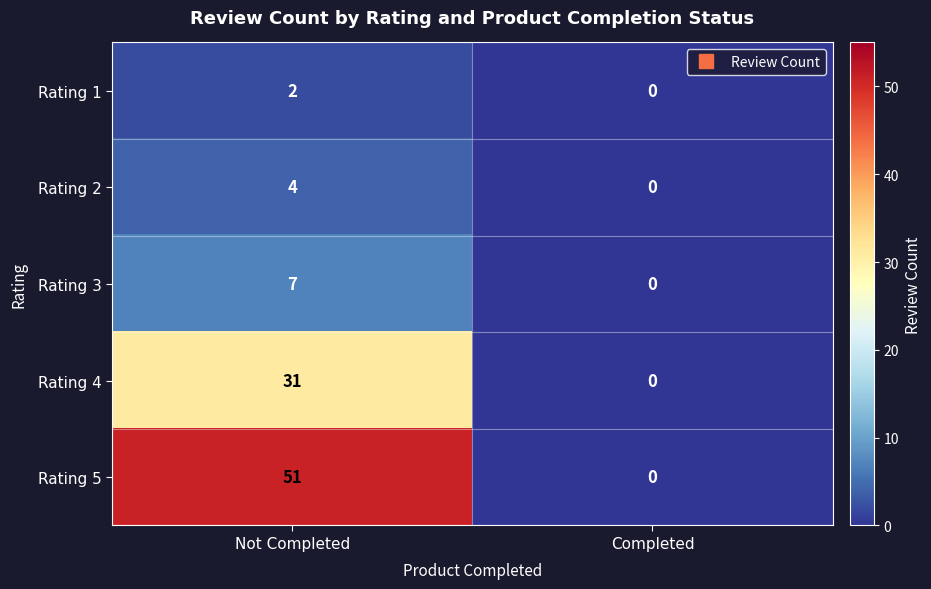

At which label does Rating 4 reach its peak?

Not Completed